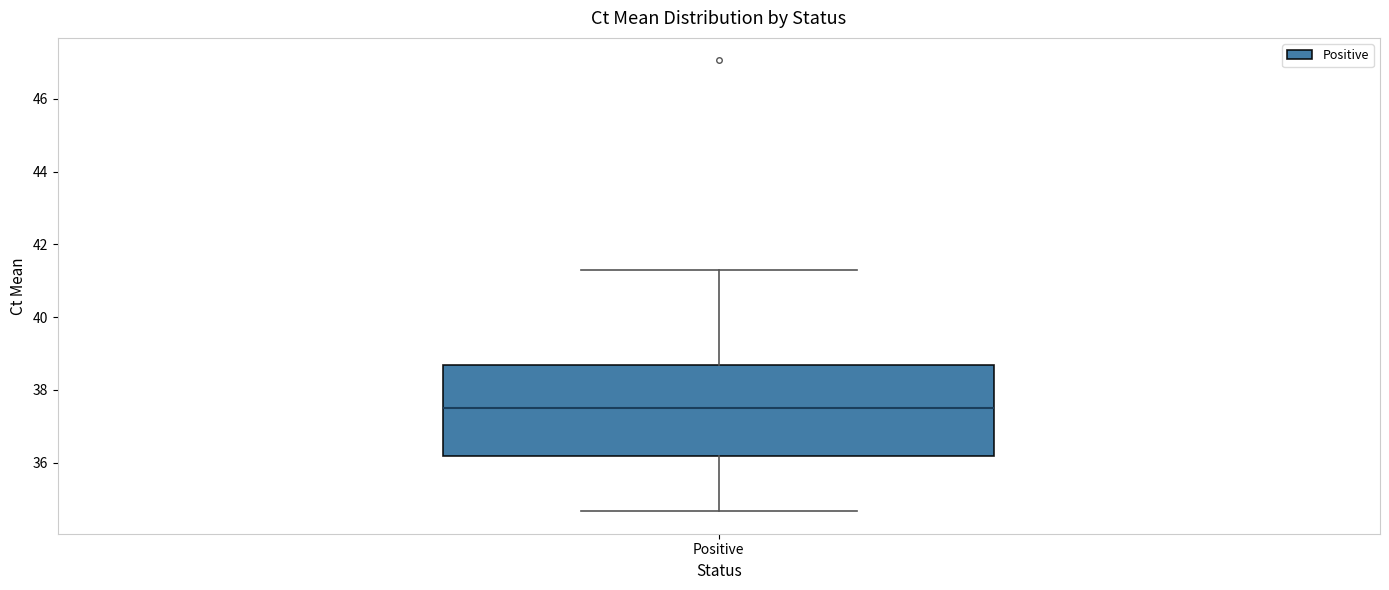

Where does the lower whisker of the box for Positive end on the y-axis? The values are not printed on the chart, so give them approximately, as read against the axis.

34.6